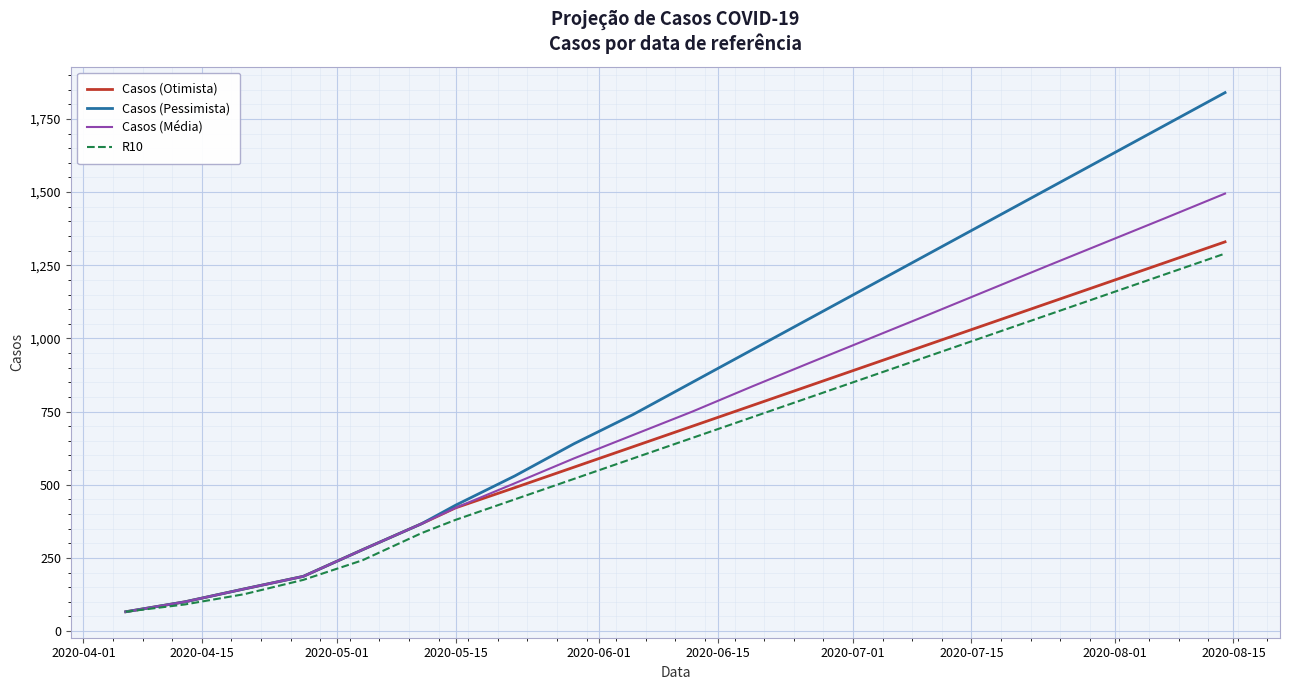

Which series has the largest total across all categories?

Casos (Pessimista)